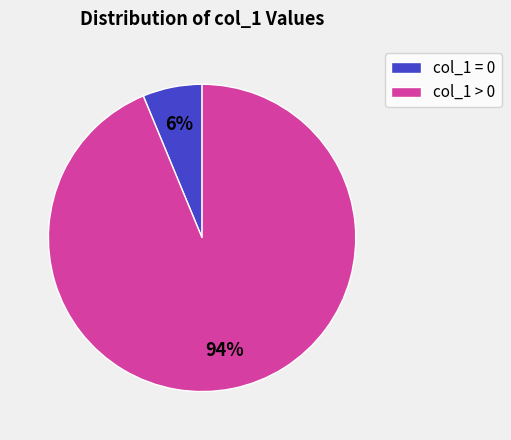

Between col_1 = 0 and col_1 > 0, which is larger?

col_1 > 0